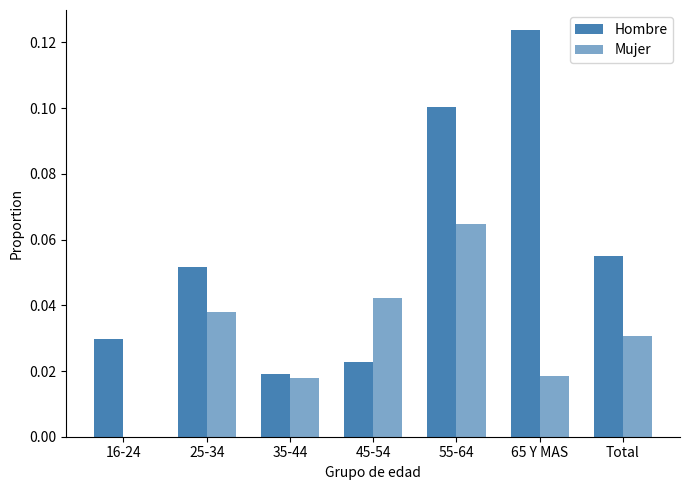

What is the label of the 1st bar from the left?

16-24